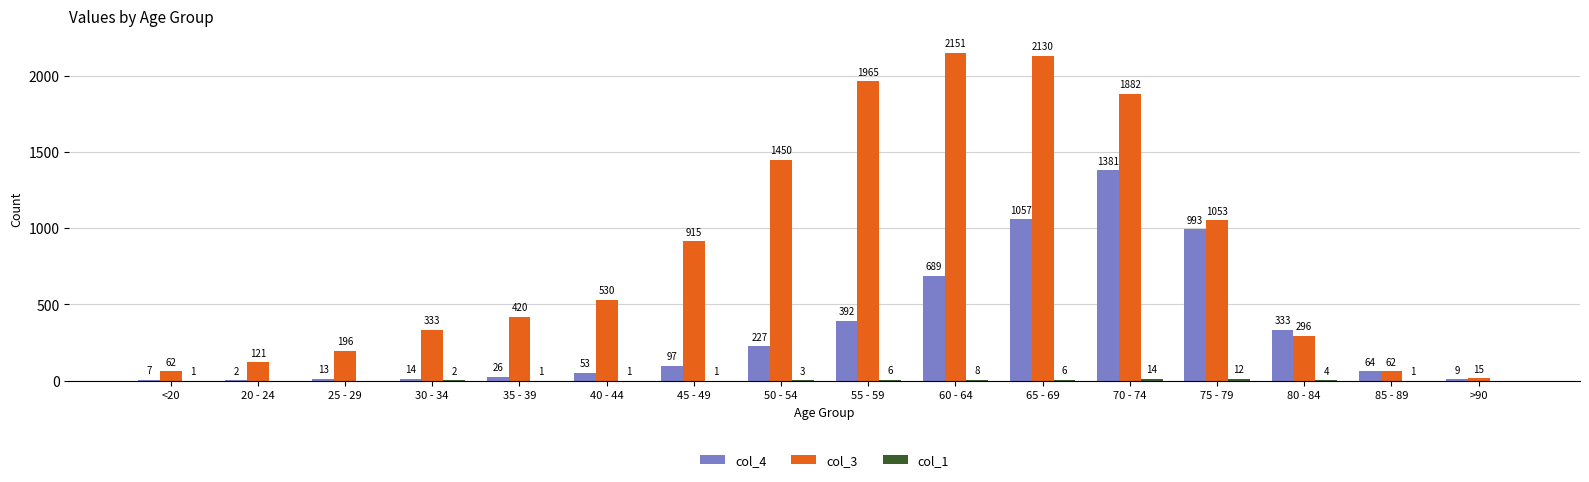

Between 50 - 54 and 70 - 74, which series saw the biggest shift?

col_4